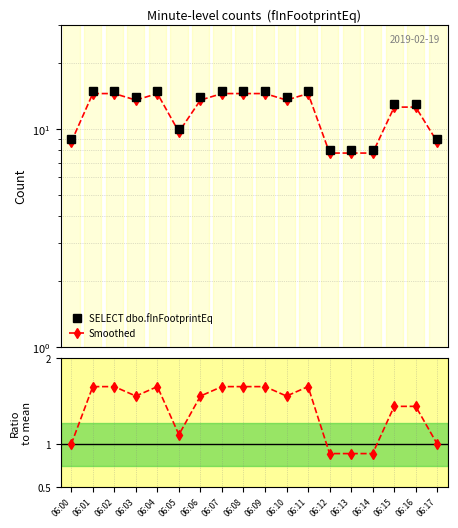

Reading left to right, transcribe all the data shown in this chart.

SELECT dbo.fInFootprintEq: 9.0	15.0	15.0	14.0	15.0	10.0	14.0	15.0	15.0	15.0	14.0	15.0	8.0	8.0	8.0	13.0	13.0	9.0
Smoothed: 8.7	14.5	14.5	13.6	14.5	9.7	13.6	14.5	14.5	14.5	13.6	14.5	7.8	7.8	7.8	12.6	12.6	8.7
Ratio to mean: 1.0	1.7	1.7	1.6	1.7	1.1	1.6	1.7	1.7	1.7	1.6	1.7	0.9	0.9	0.9	1.4	1.4	1.0